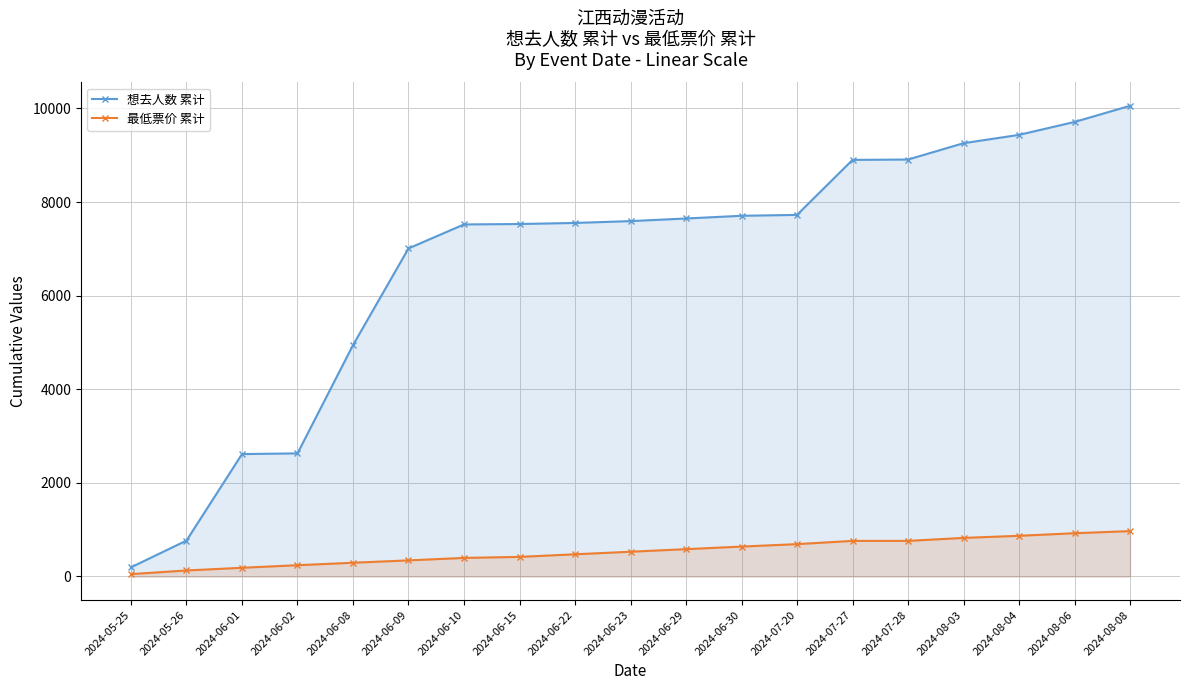

What is the sum of all 想去人数 累计 values?

127715.0